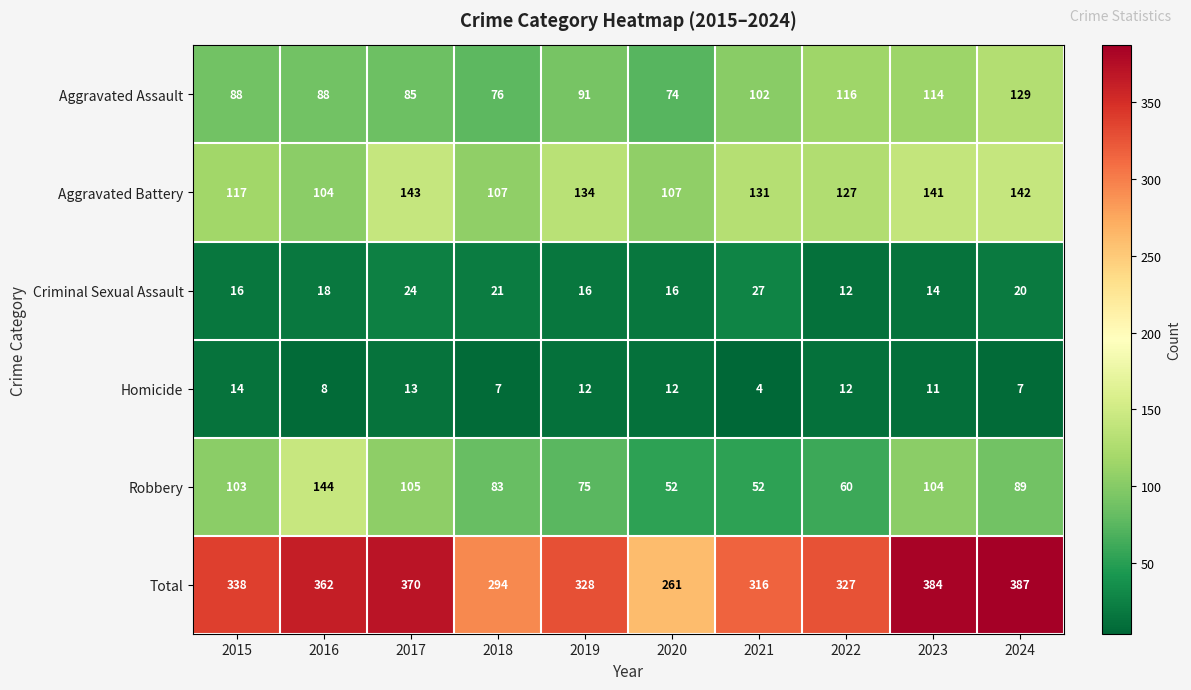

At how many categories does at least one series exceed 157?

10